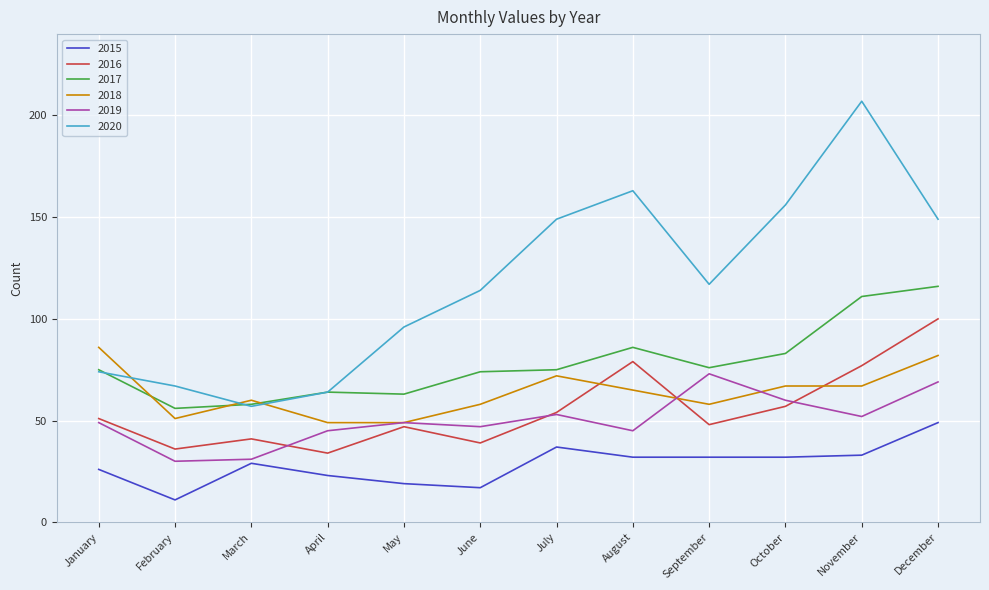

The 2020 series shows 143 at November. True or false?

False